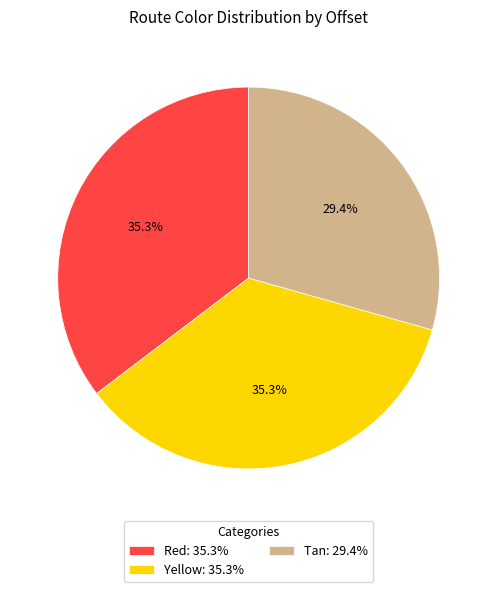

Which slice is the smallest?

Tan